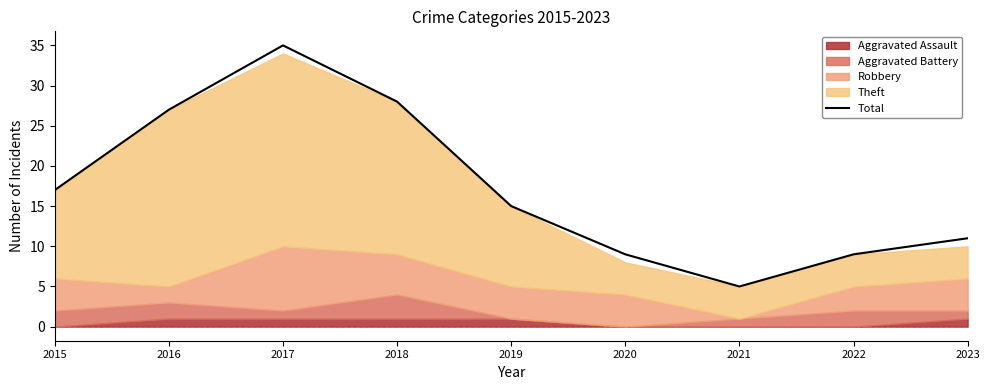

What is the ratio of the value at 2016 to the value at 2023?

2.5